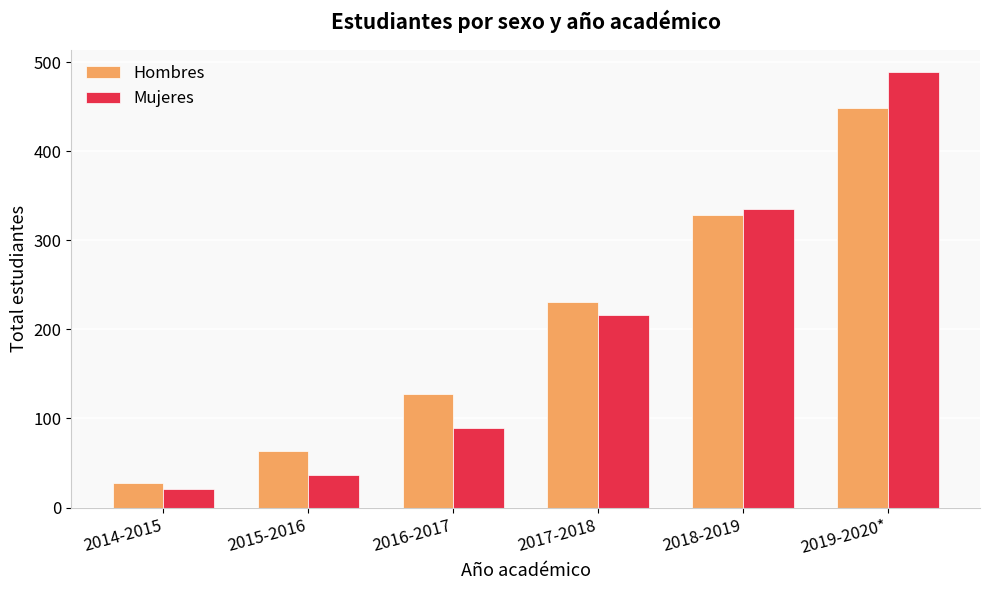

What are all the series names shown in the legend?

Hombres, Mujeres